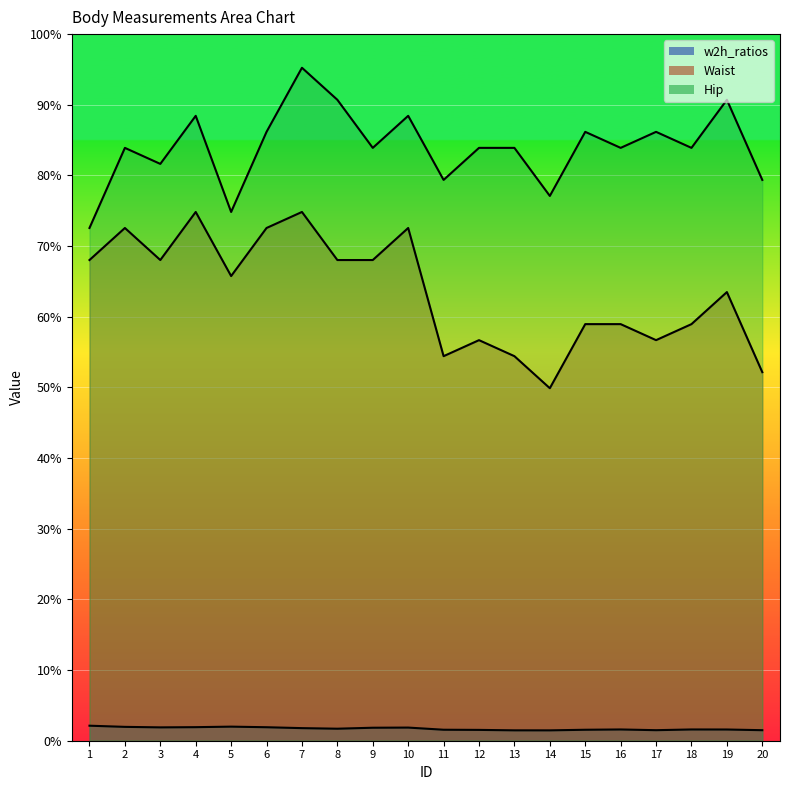

The w2h_ratios series shows 0.0 at 16. True or false?

True